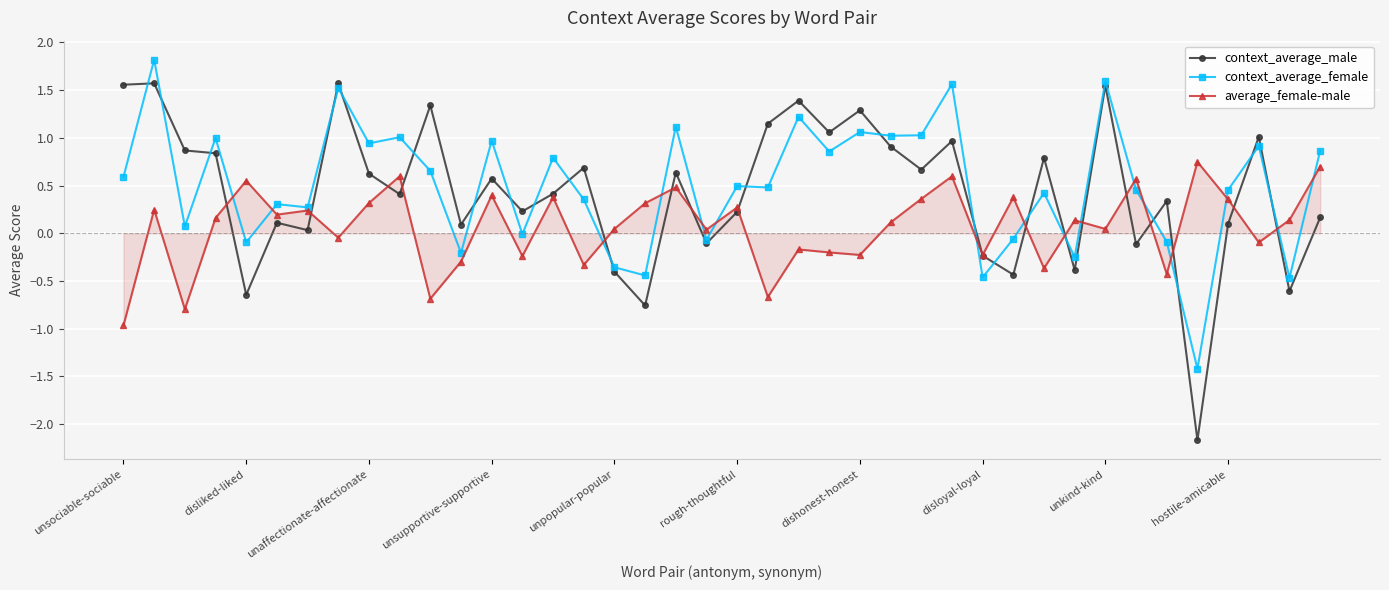

What is the value of the context_average_female point at the 40th from the left?

0.9